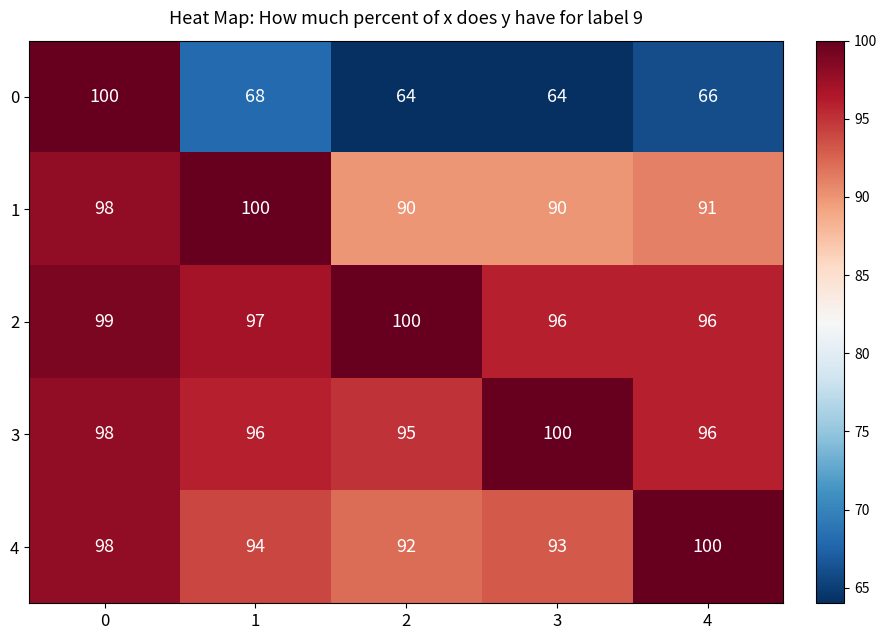

What is the difference between the maximum and minimum values in the 2 series?

4